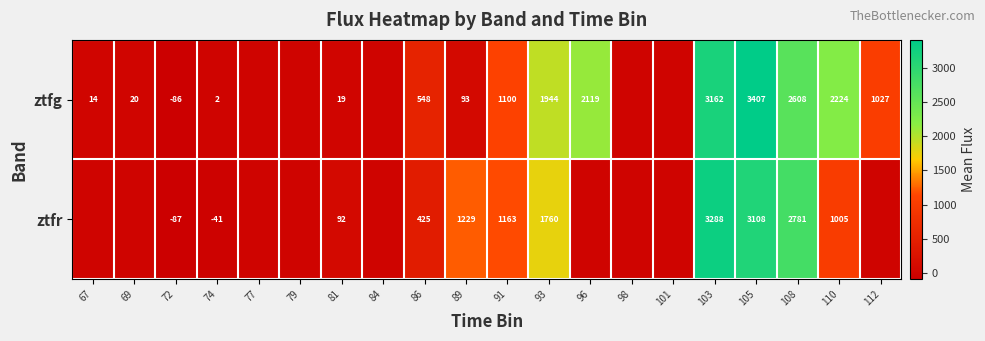

Rank the series at 93 from highest to lowest value.

ztfg, ztfr